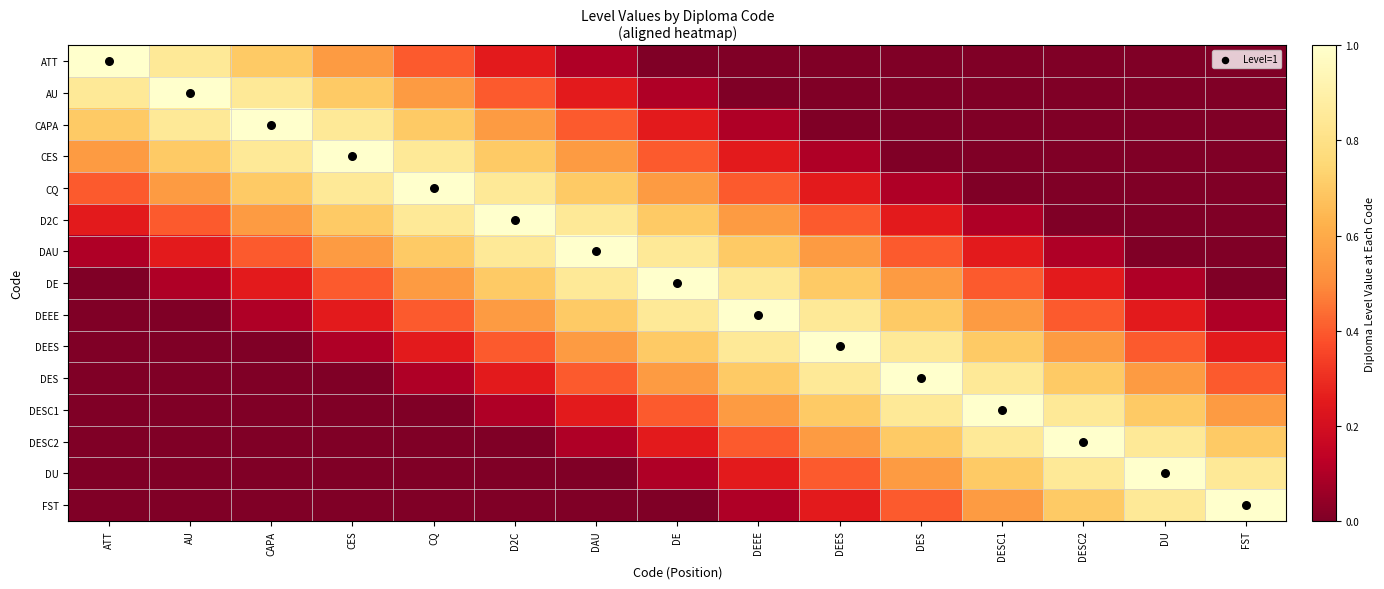

Which series changed the most between CAPA and DE?

CAPA